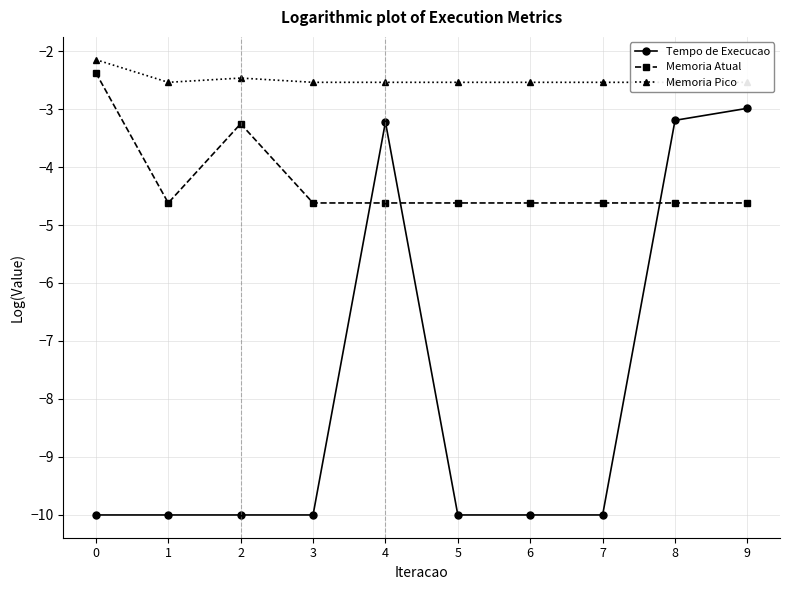

What are all the series names shown in the legend?

Tempo de Execucao, Memoria Atual, Memoria Pico